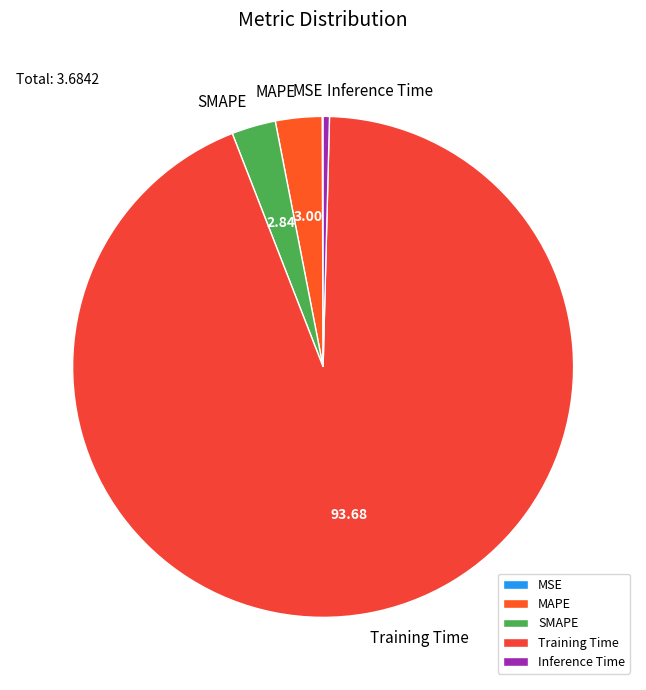

Between Inference Time and MAPE, which is larger?

MAPE